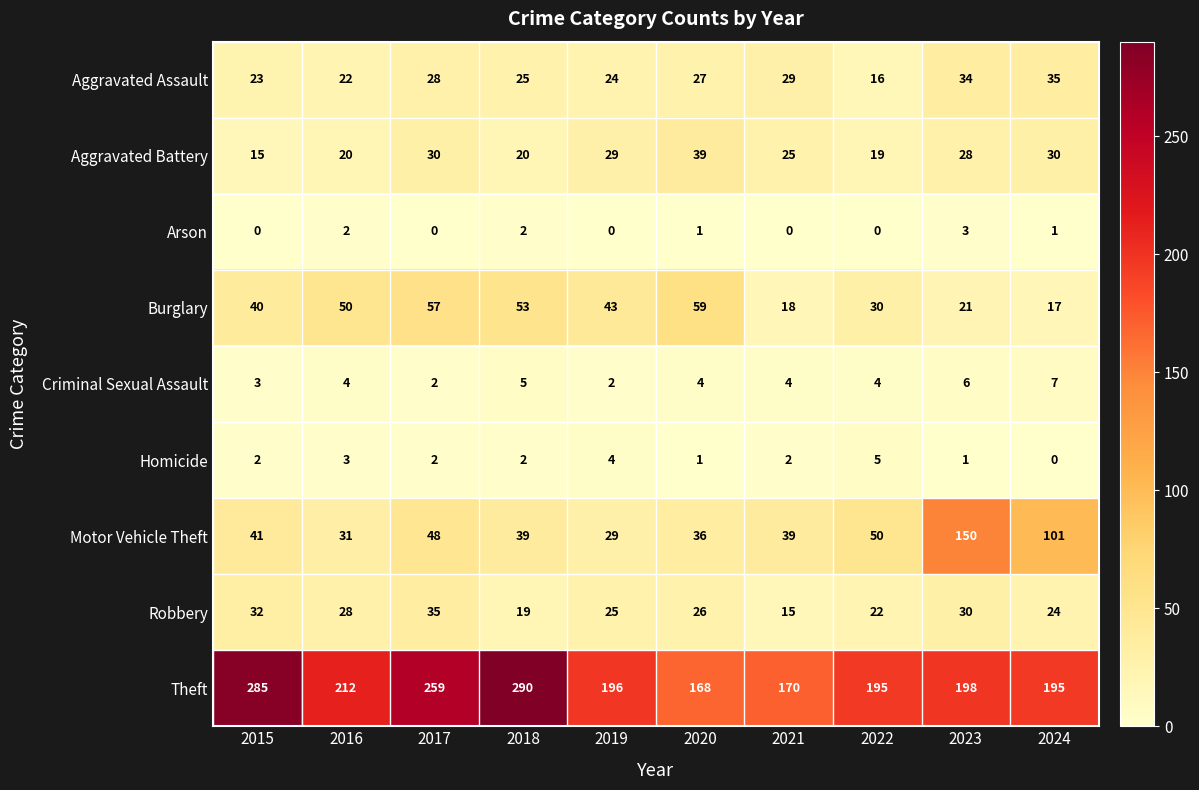

At how many categories does at least one series exceed 191?

8